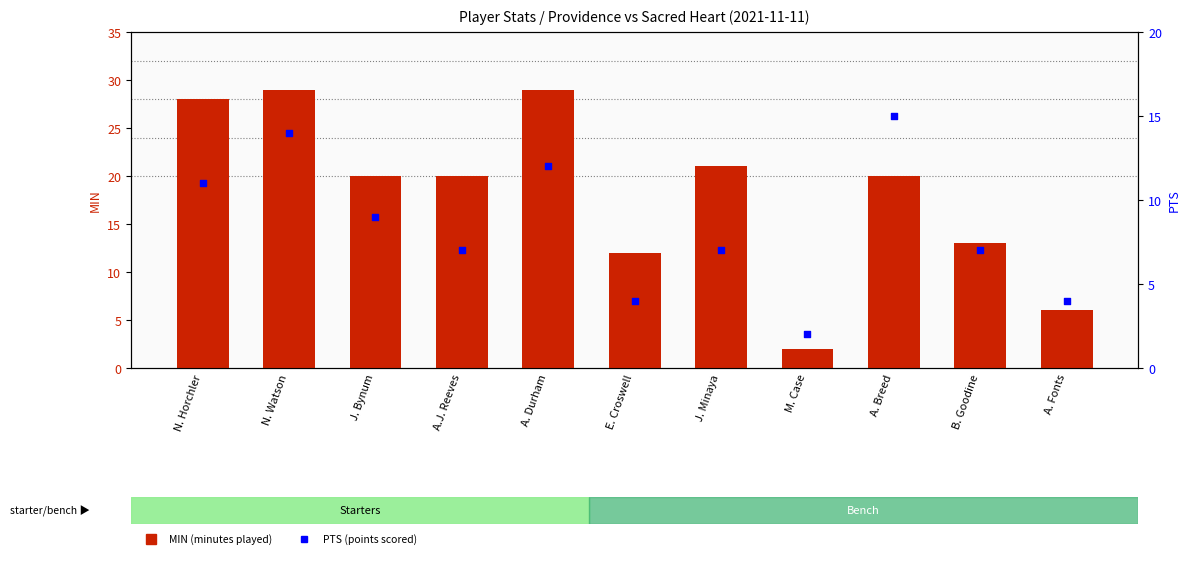

At which category is the sum across all series the highest?

N. Watson